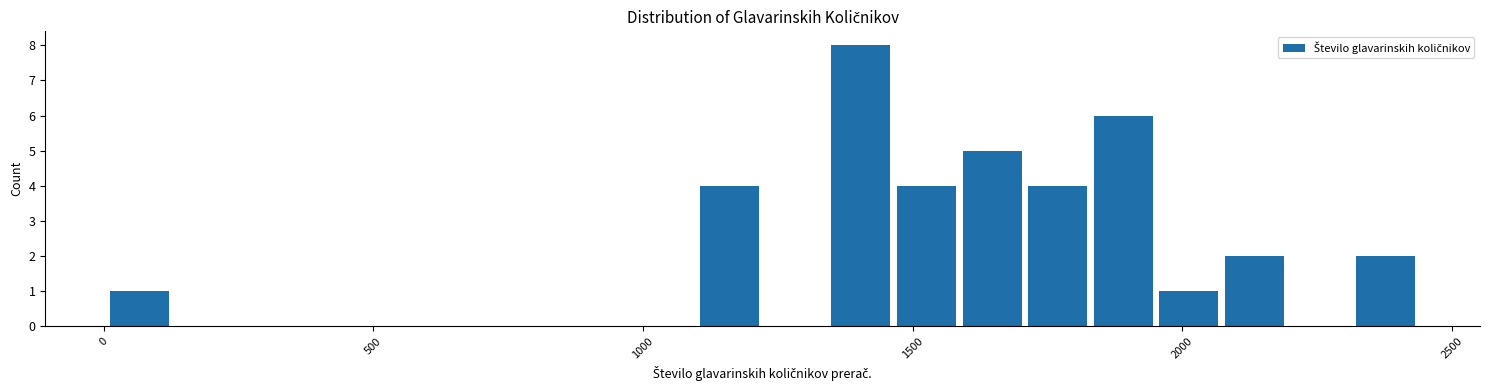

Around what value on the x-axis is the tallest bar? Give the approximate position of its centre, as read against the axis.

1400